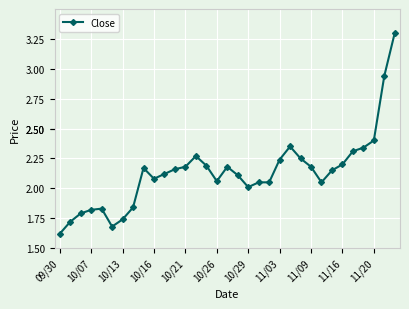

What is the maximum value shown in the chart?

3.3